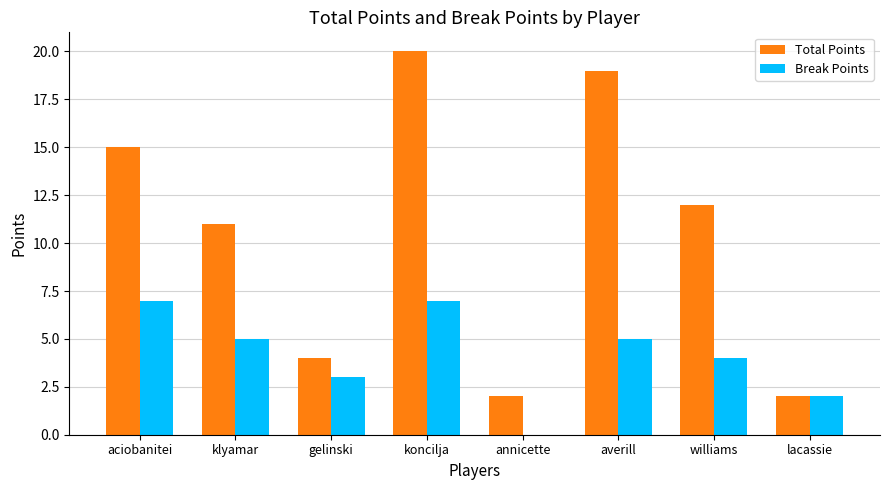

What is the average value of the Break Points series?

4